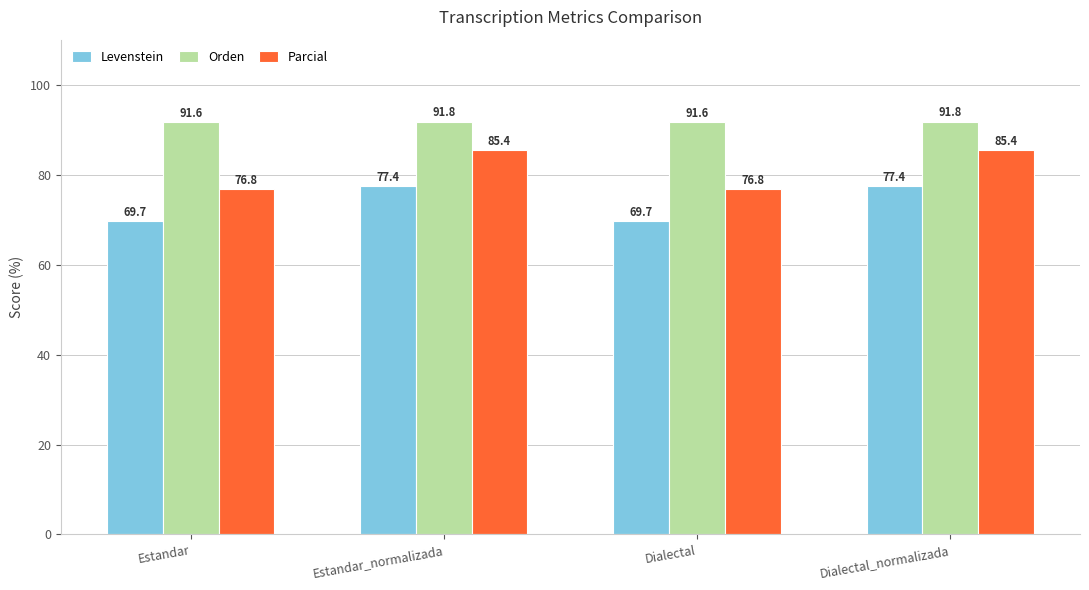

What is the sum of all Parcial values?

324.3